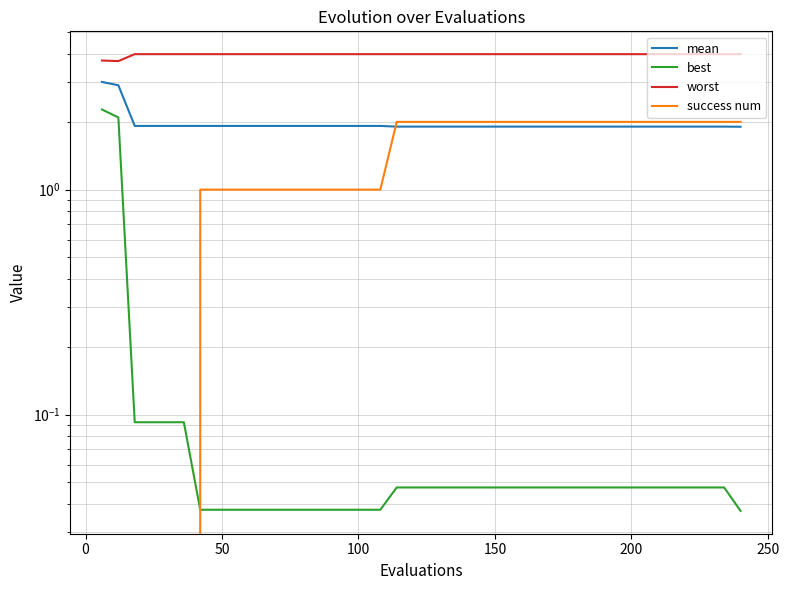

What is the difference between the second highest and minimum values in the success num series?

2.0